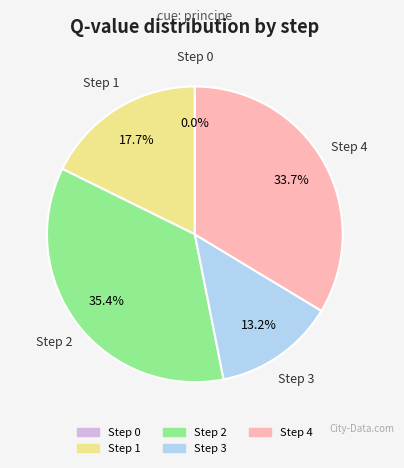

What is the smallest slice in the pie chart?

Step 0